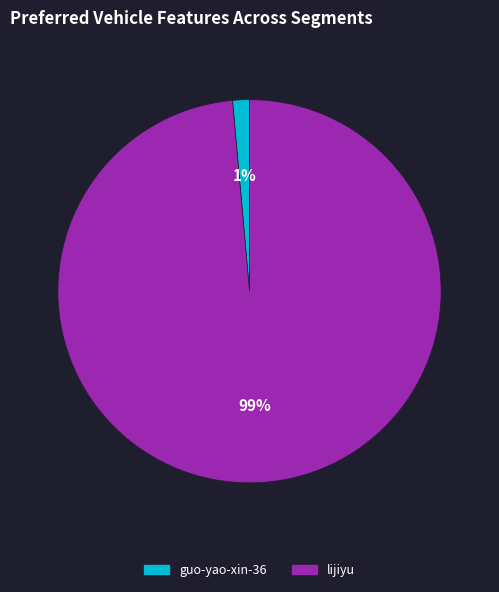

To the nearest percent, what percentage of the pie is lijiyu?

99%